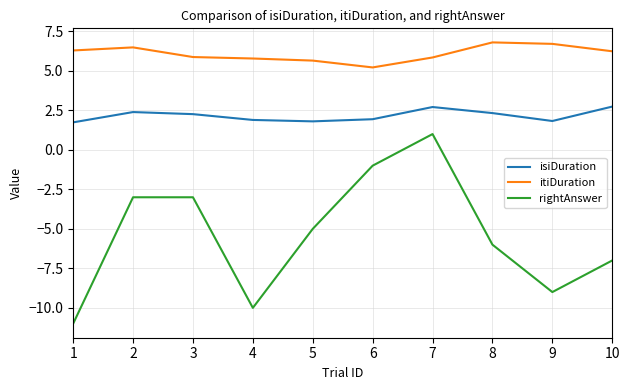

Which series has the largest total across all categories?

itiDuration